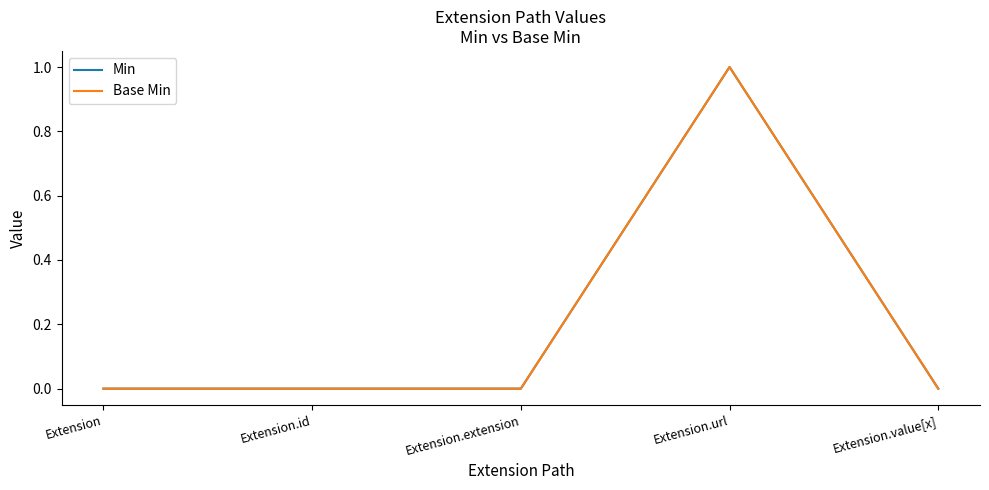

Is this an area chart (filled region under the line)?

No